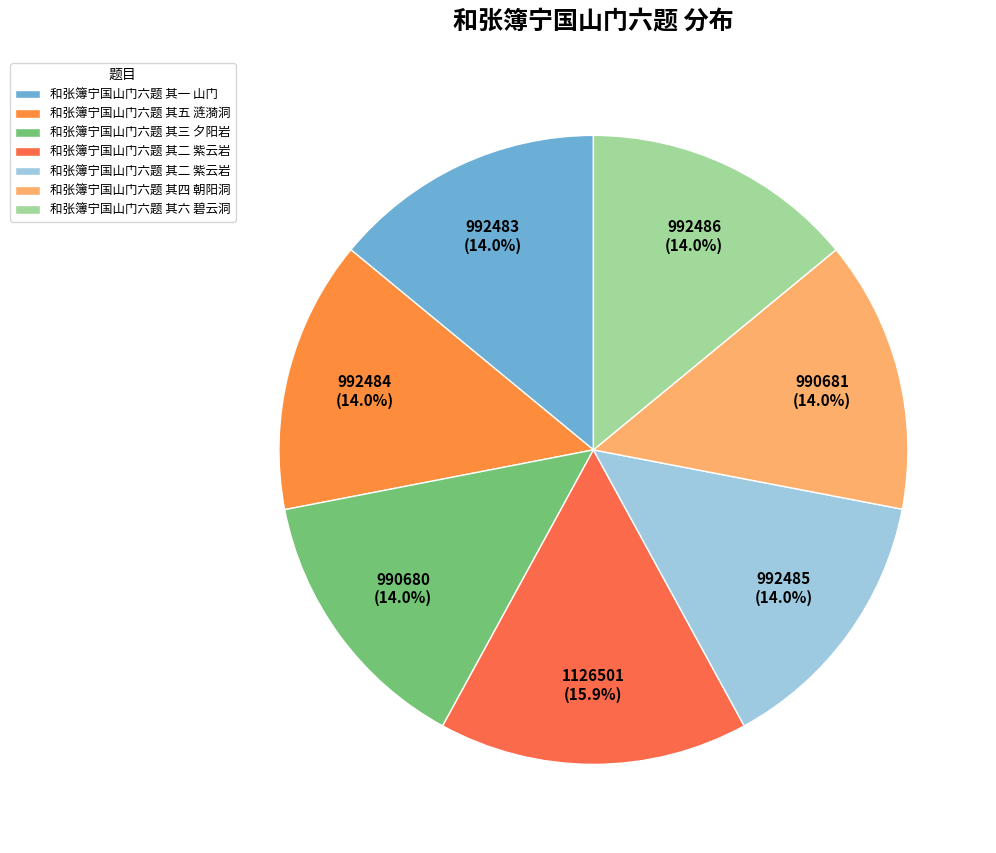

How many slices are in this pie chart?

7